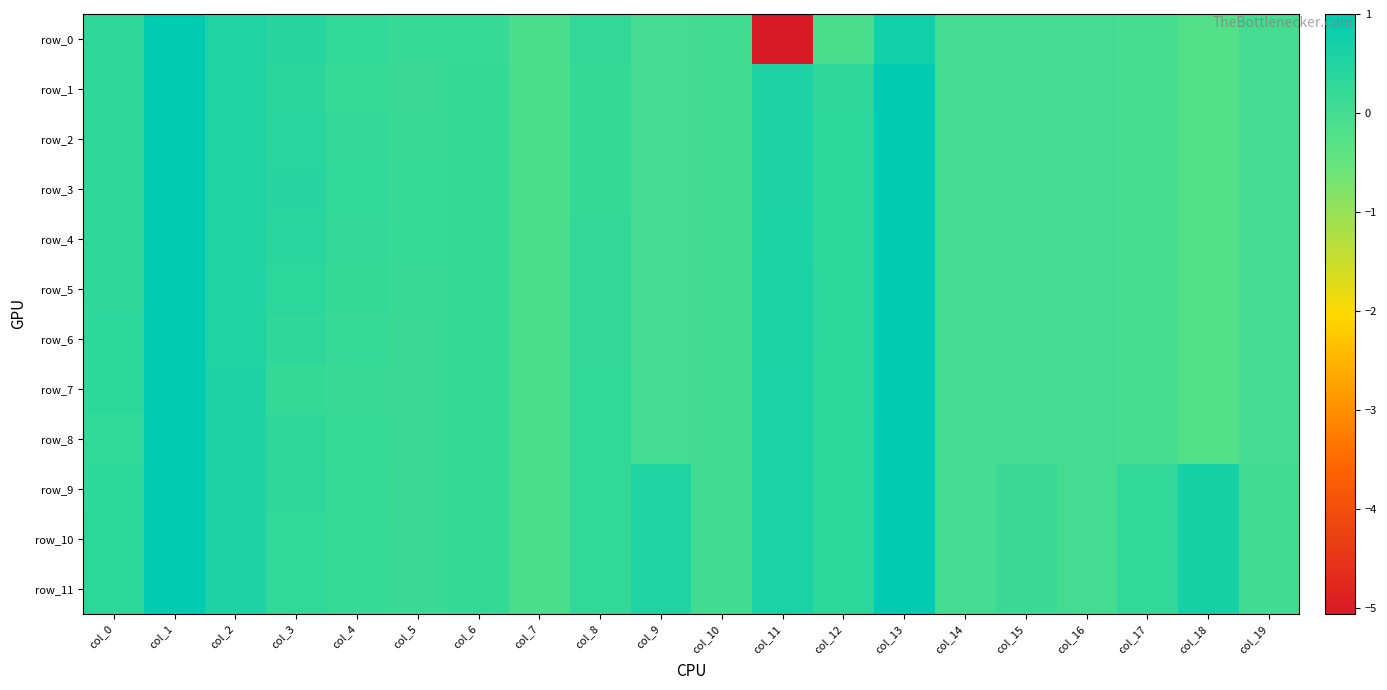

How many data points in row_4 are less than 0?

7